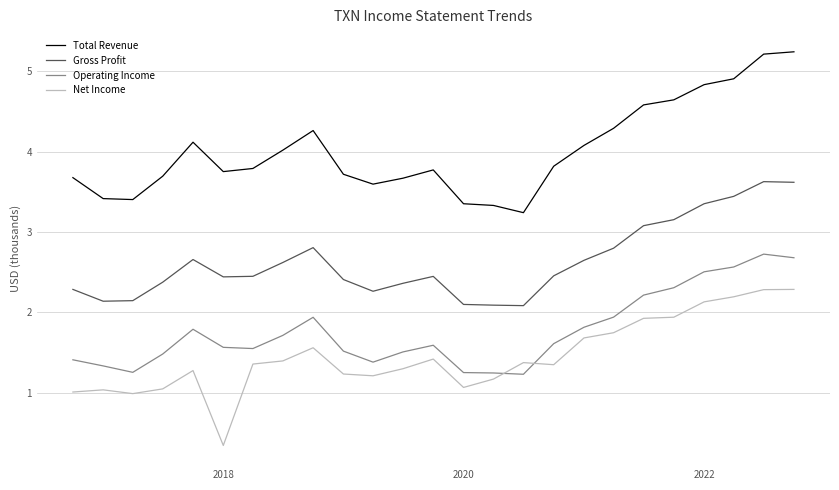

List the series in order of their peak value, highest first.

Total Revenue, Gross Profit, Operating Income, Net Income